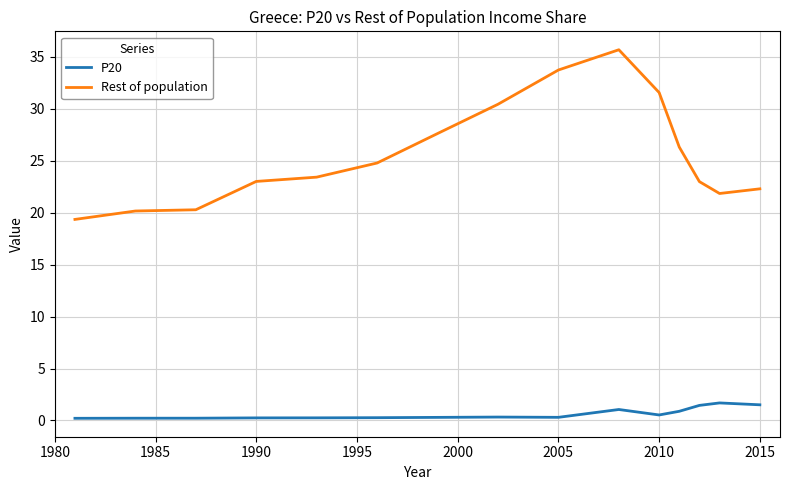

Which series has the largest range (max minus min)?

Rest of population